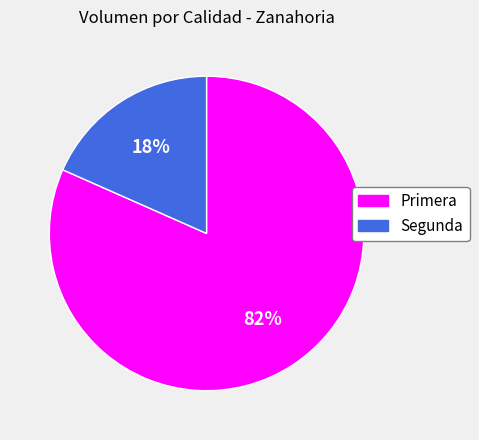

To the nearest percent, what is the combined percentage of Primera and Segunda?

100%